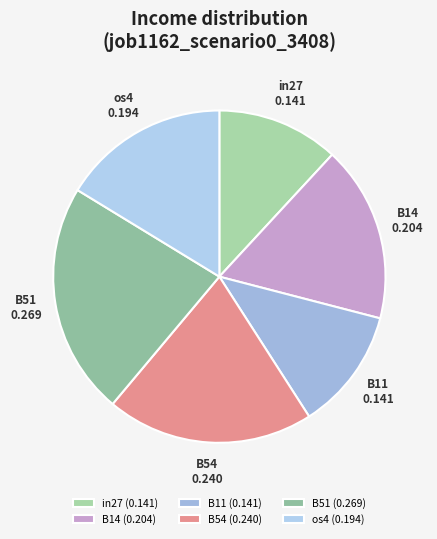

Is the sum of B51 and B54 greater than half?

No